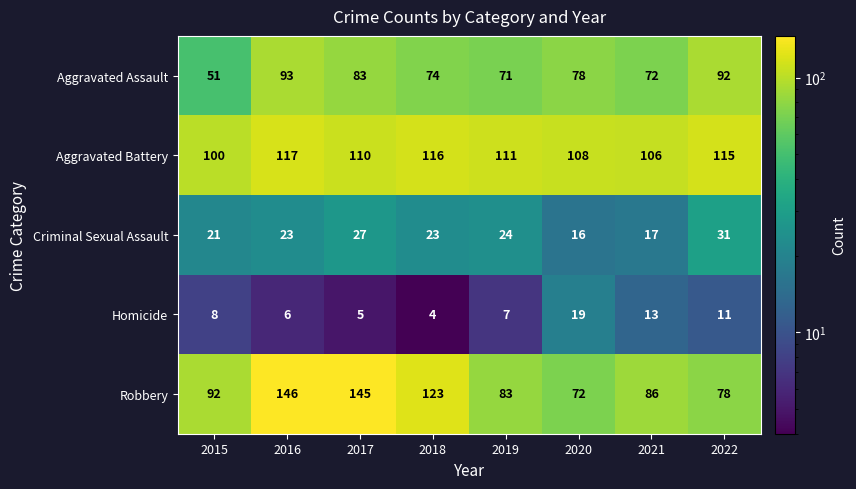

How many distinct data groups are displayed?

5